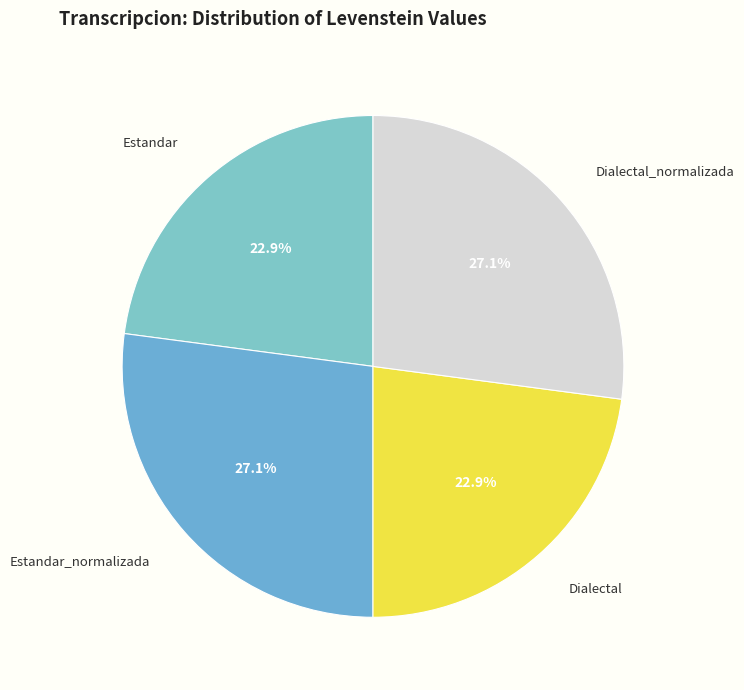

Approximately how many times larger is the value at Estandar compared to Estandar_normalizada?

0.8